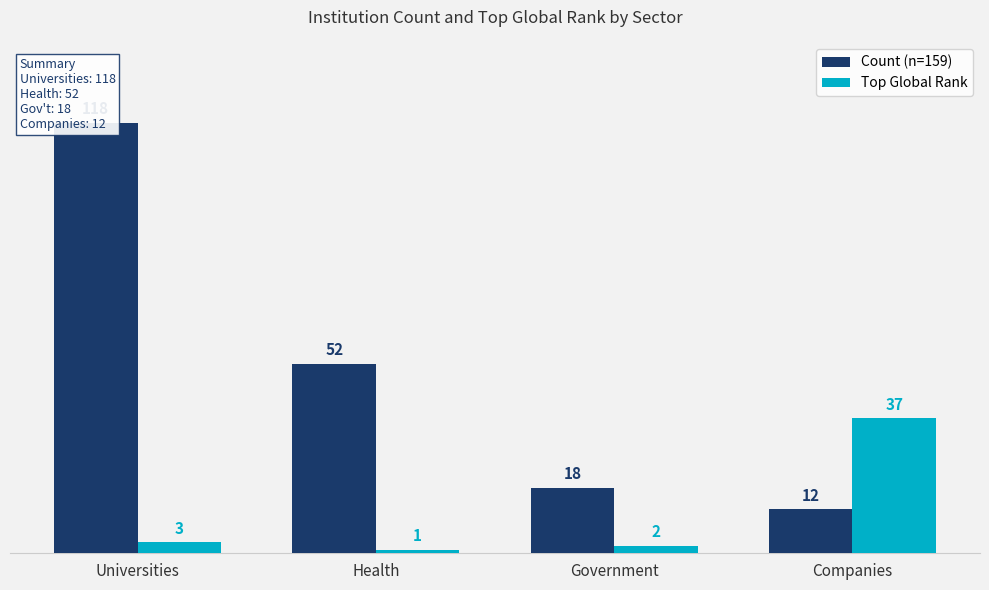

What is the sum of all Top Global Rank values?

43